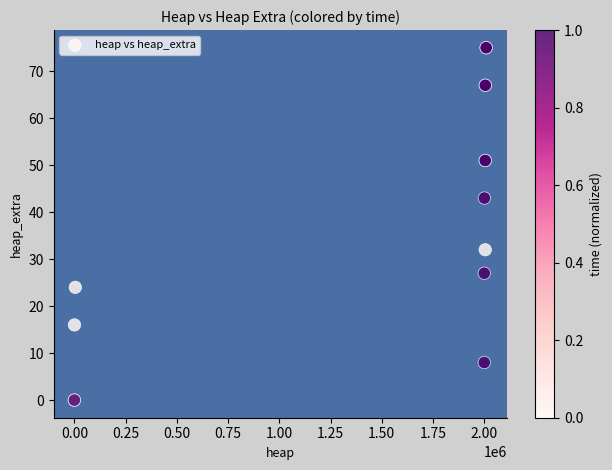

What Y value in the scatter plot is closest to 37?

32